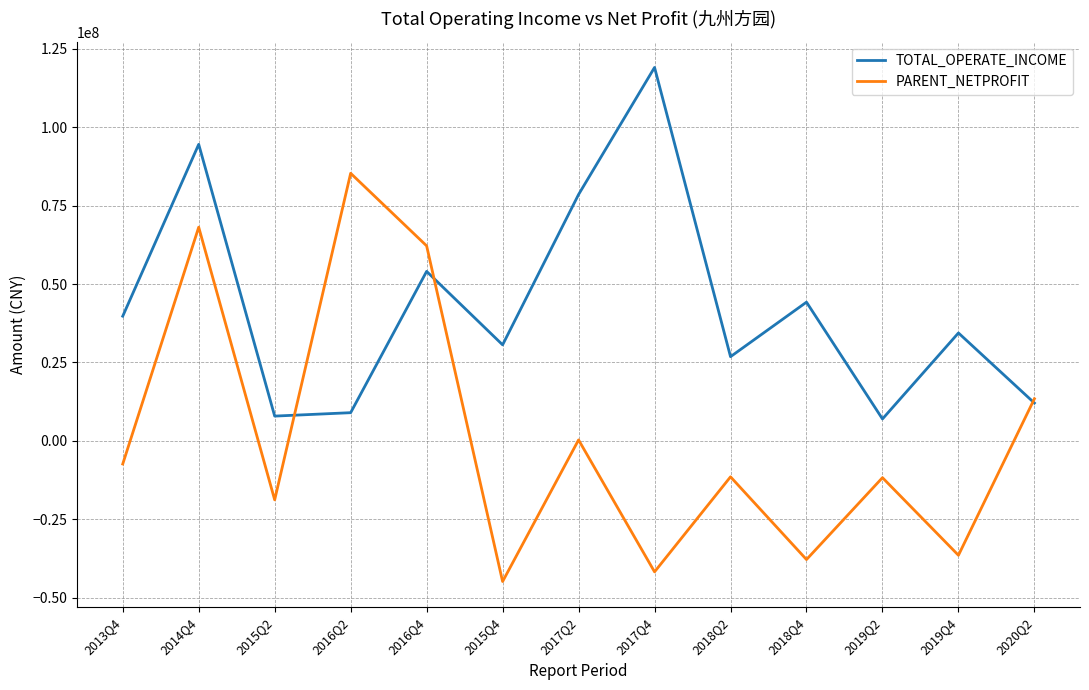

Which series has the largest total across all categories?

TOTAL_OPERATE_INCOME